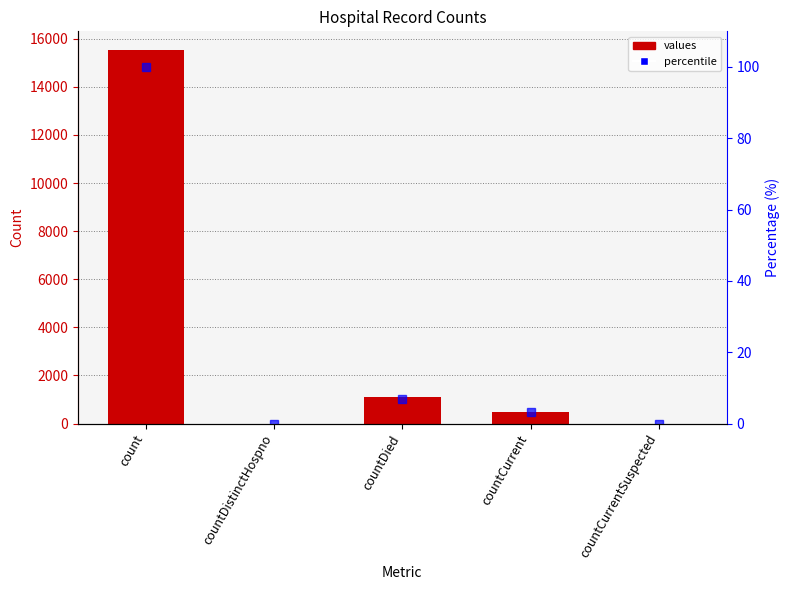

What is the spread (max minus min) of values at countCurrent?

482.9